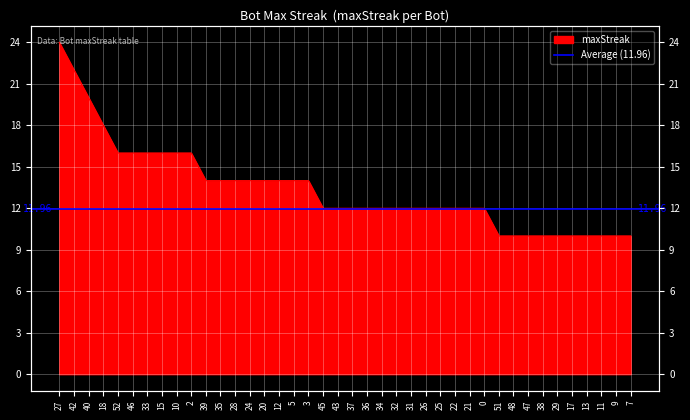

Which label corresponds to the largest value in the chart?

27